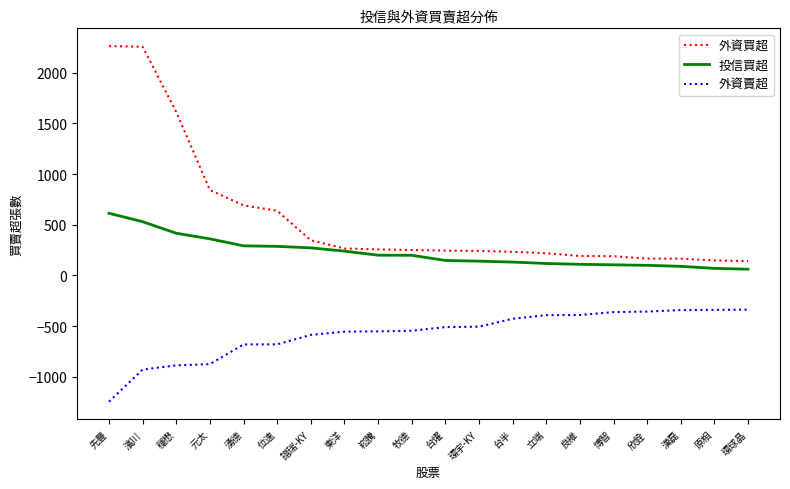

Does the chart have visible grid lines?

No